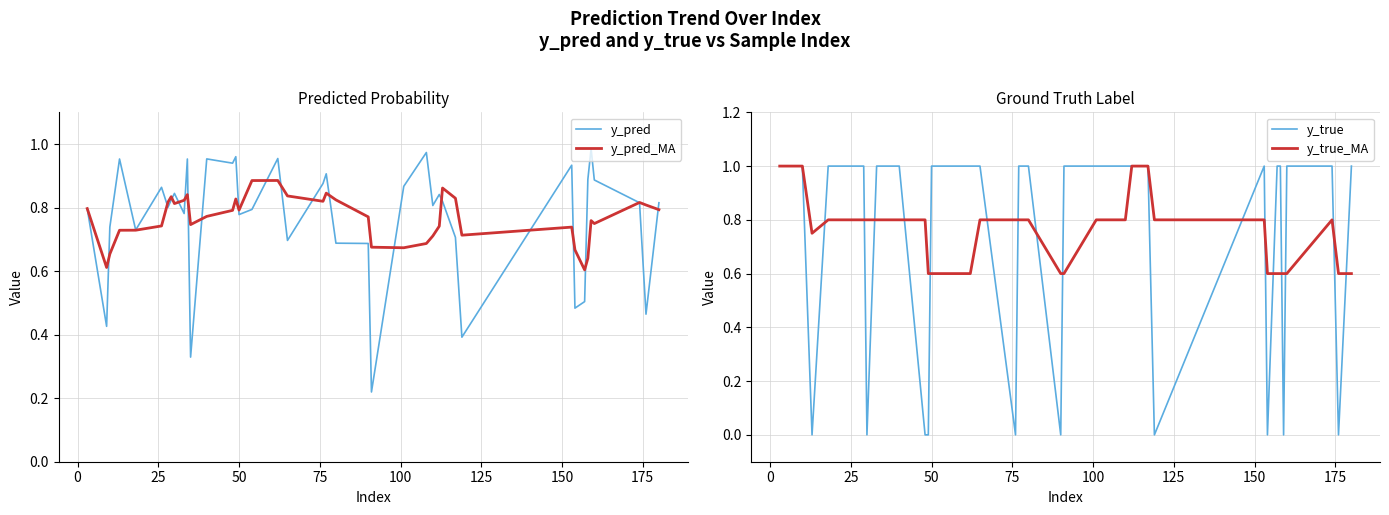

What is the maximum value for y_true?

1.0